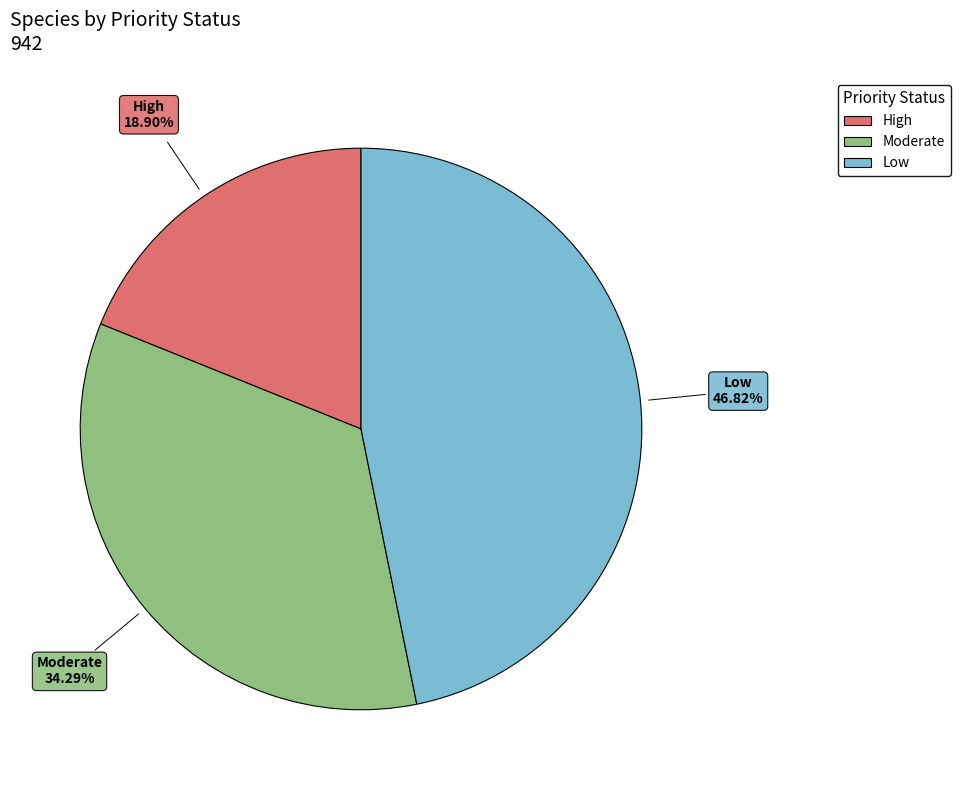

Between Low and Moderate, which is larger?

Low